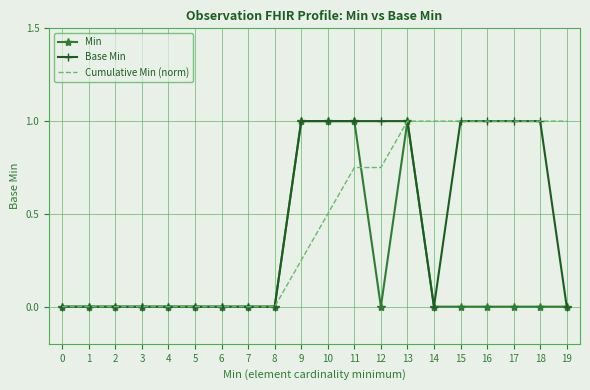

What is the difference between the maximum and minimum values in the Min series?

1.0